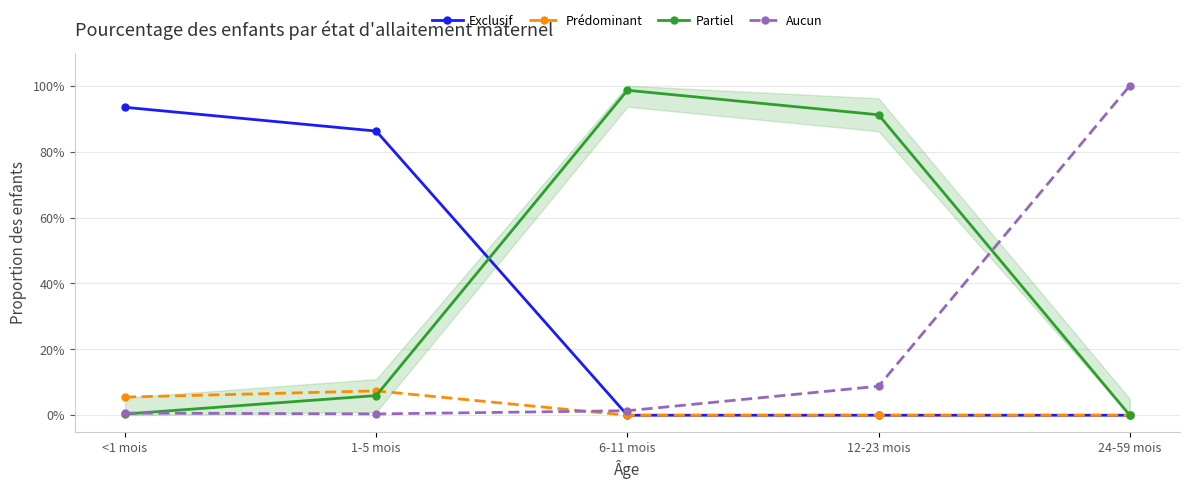

What is the difference between the Partiel values at 6-11 mois and 12-23 mois?

0.1